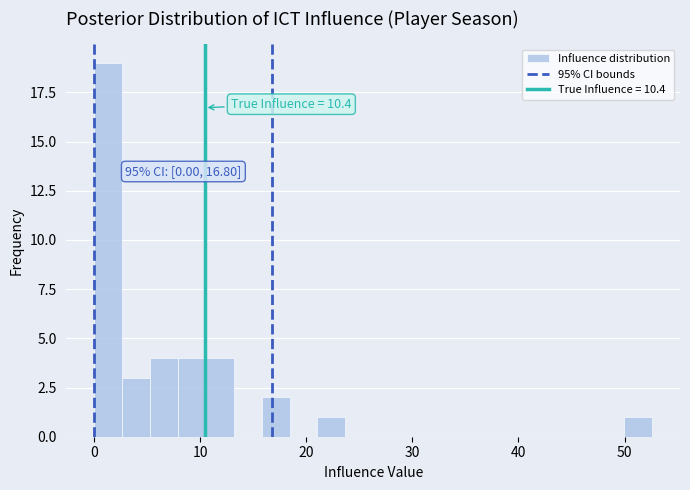

Read against the x-axis, roughly where is the centre of the tallest bar?

1